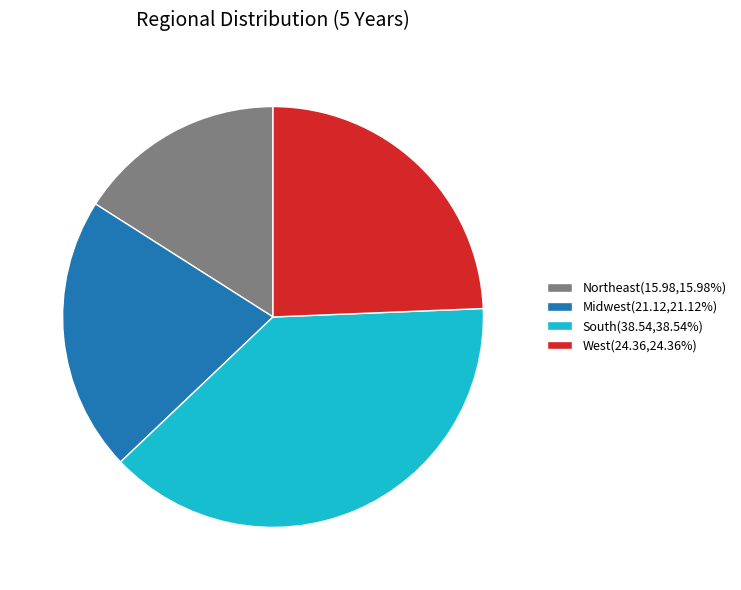

Combined, do South(38.54,38.54%) and Midwest(21.12,21.12%) account for over 50%?

Yes